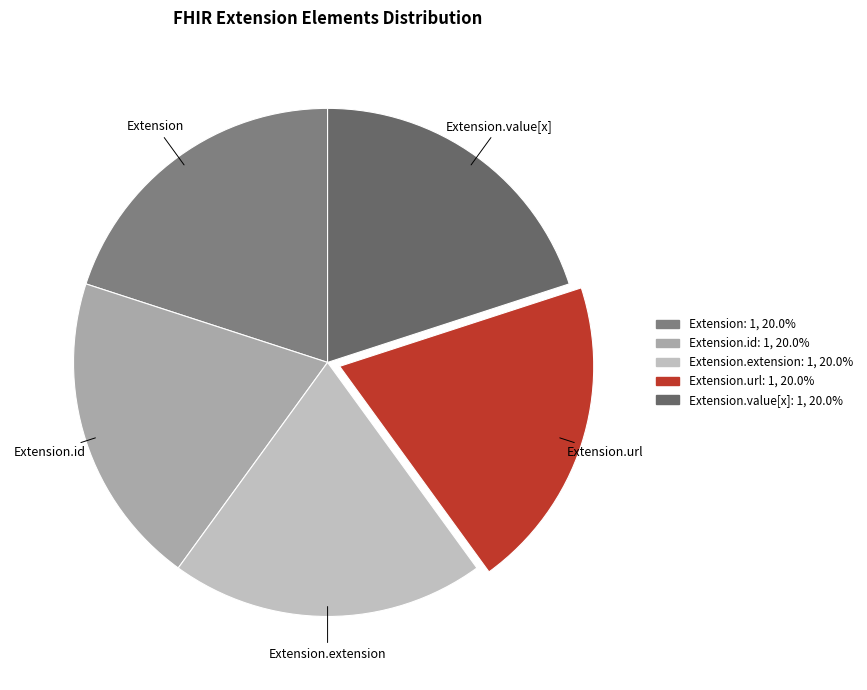

How many segments does this pie chart have?

5